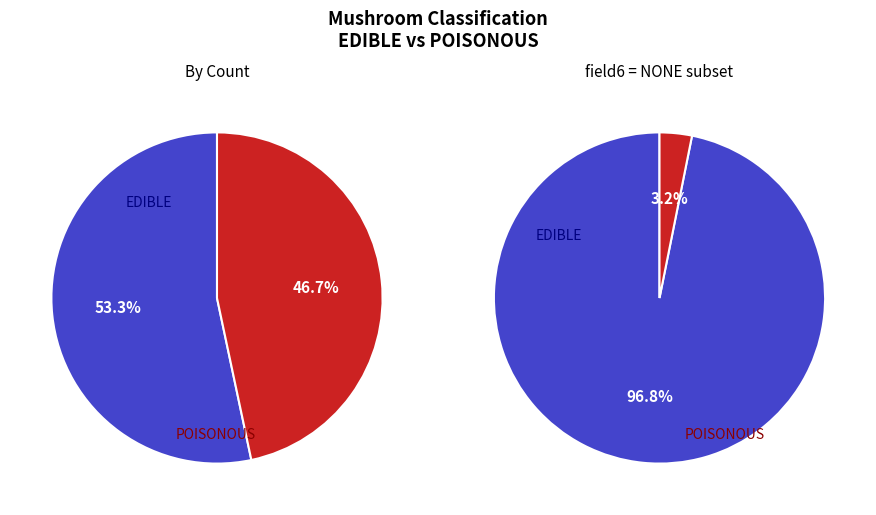

The EDIBLE slice represents 42% of the pie. True or false?

False